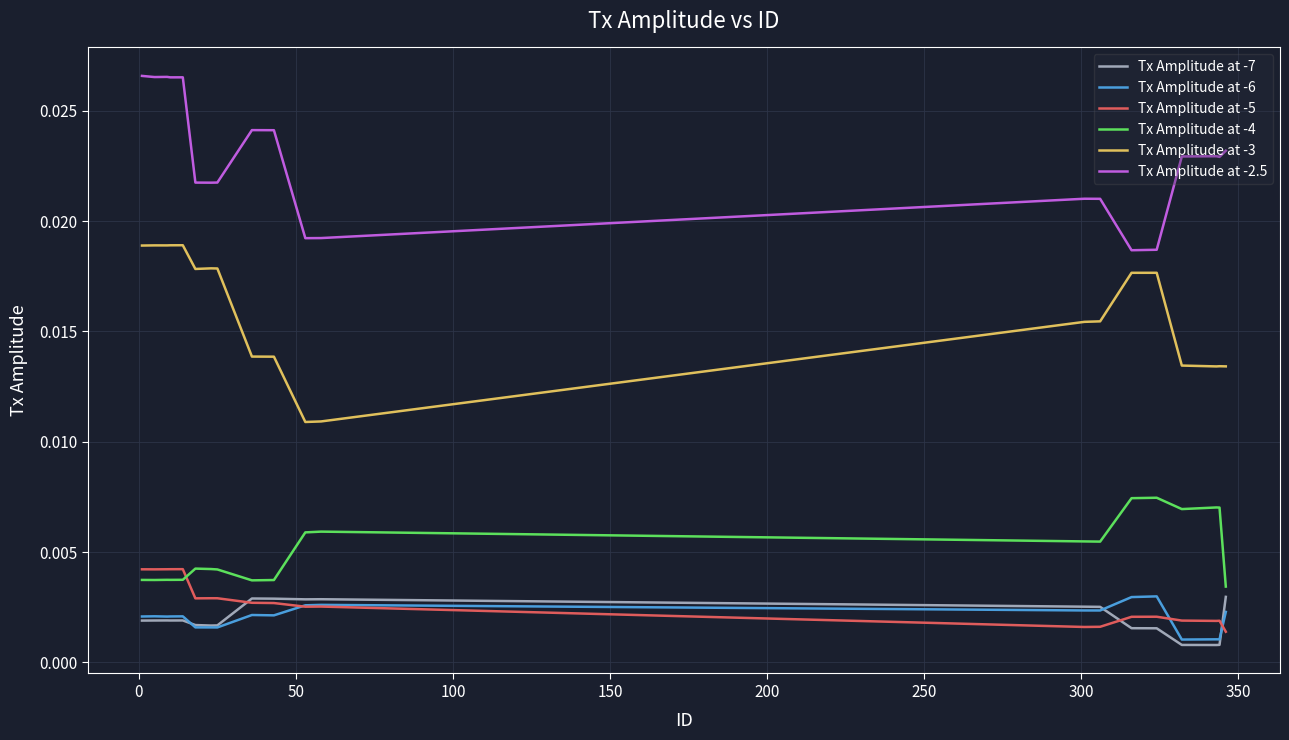

In Tx Amplitude at -2.5, how many points are higher than both neighbors (excluding endpoints)?

5